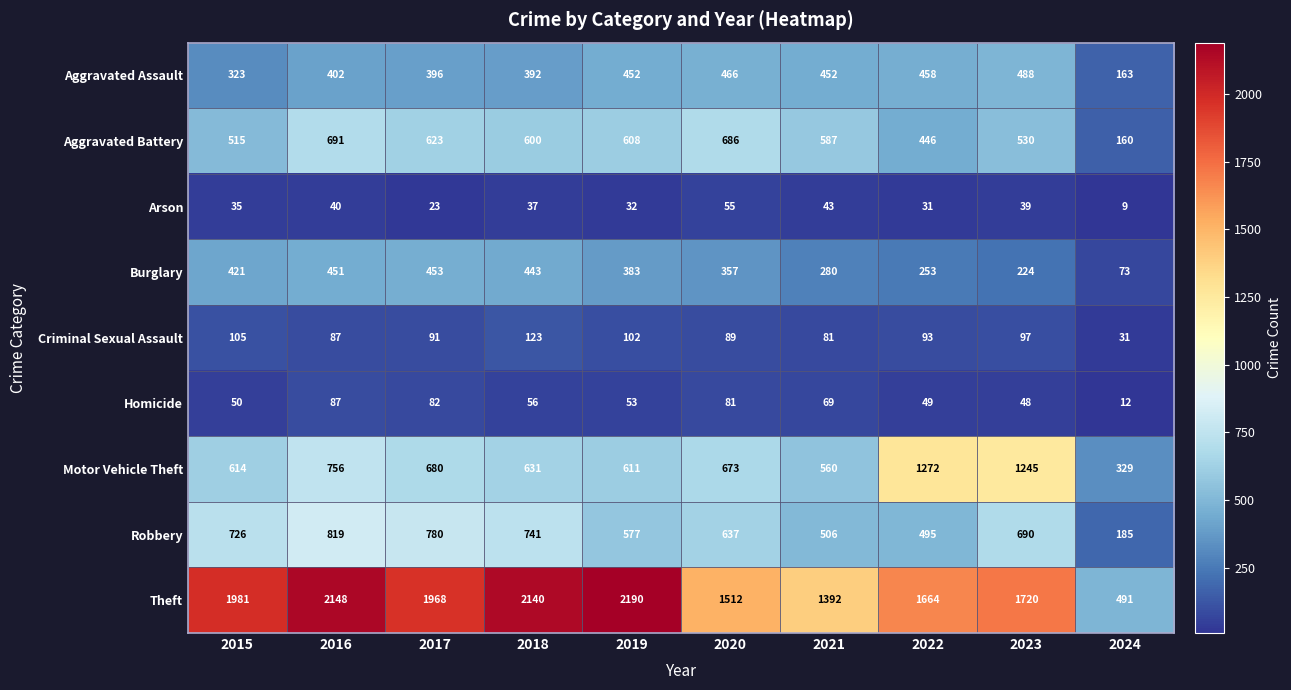

At 2017, list the series in order from largest to smallest.

Theft, Robbery, Motor Vehicle Theft, Aggravated Battery, Burglary, Aggravated Assault, Criminal Sexual Assault, Homicide, Arson